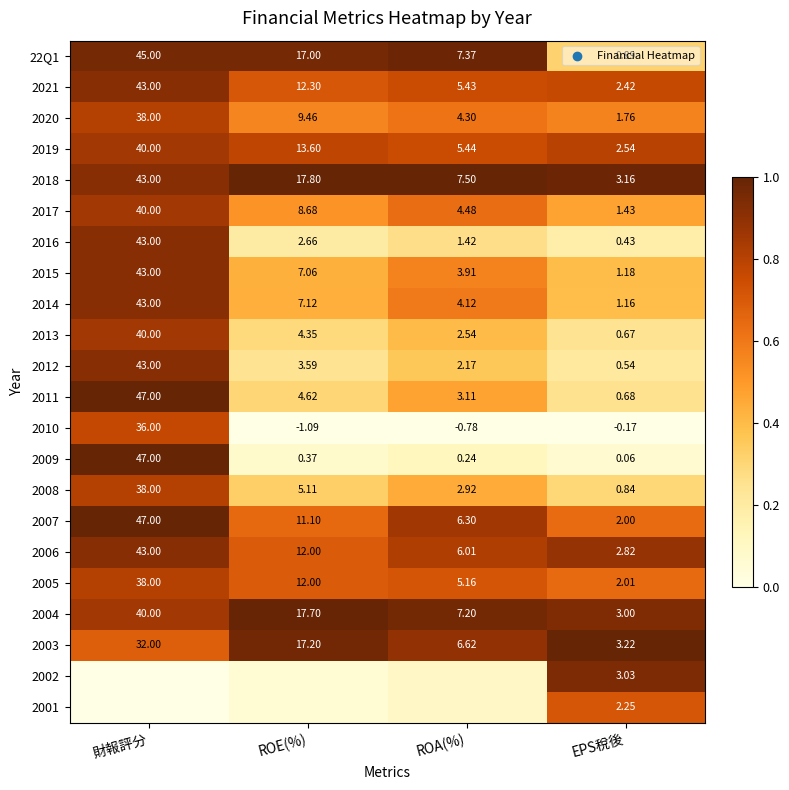

Is the value of 2007 at ROE(%) greater than the value of 2004 at ROA(%)?

Yes